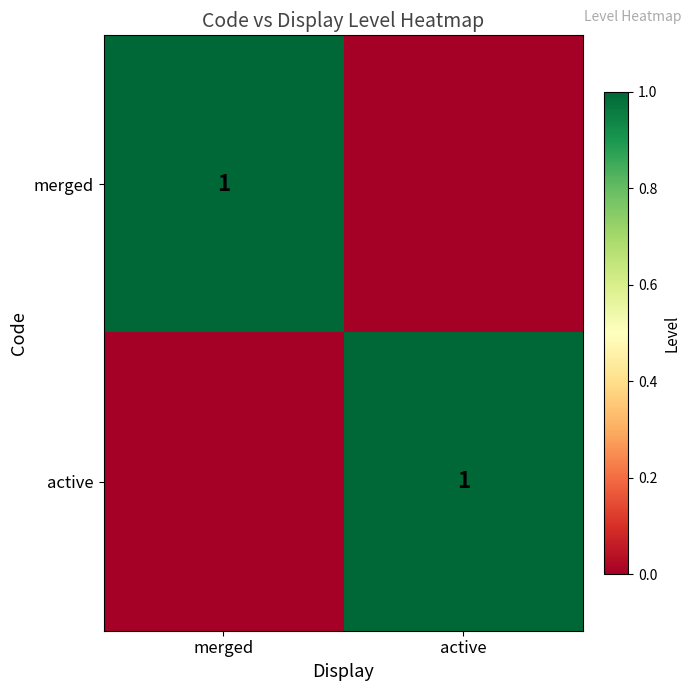

The merged series shows 1 at merged. True or false?

True